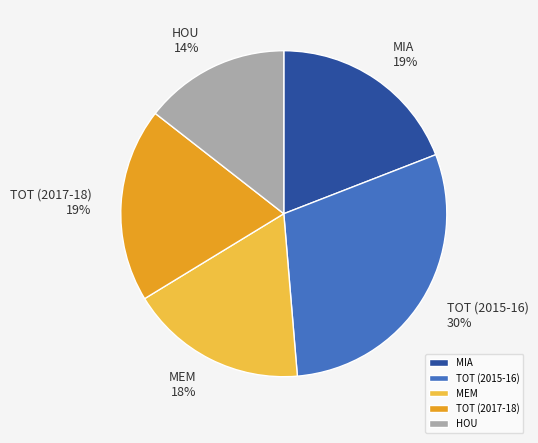

How many segments does this pie chart have?

5